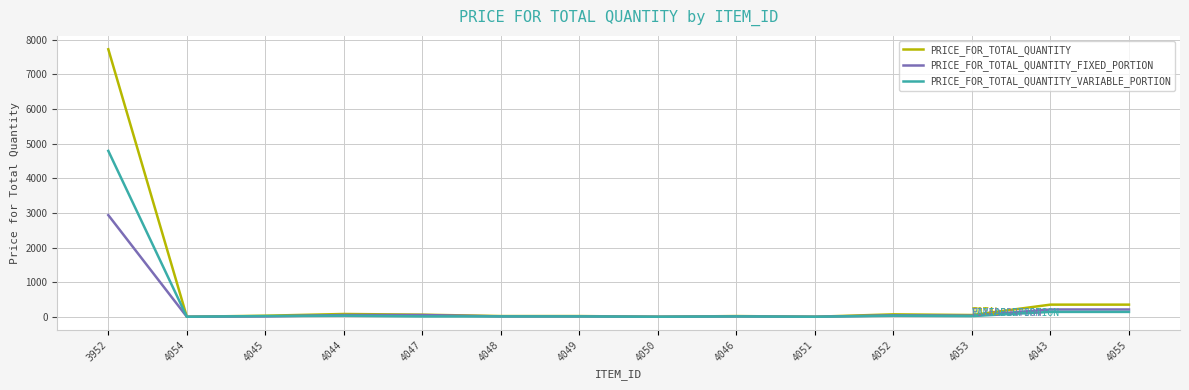

At which category is the sum across all series the highest?

3952